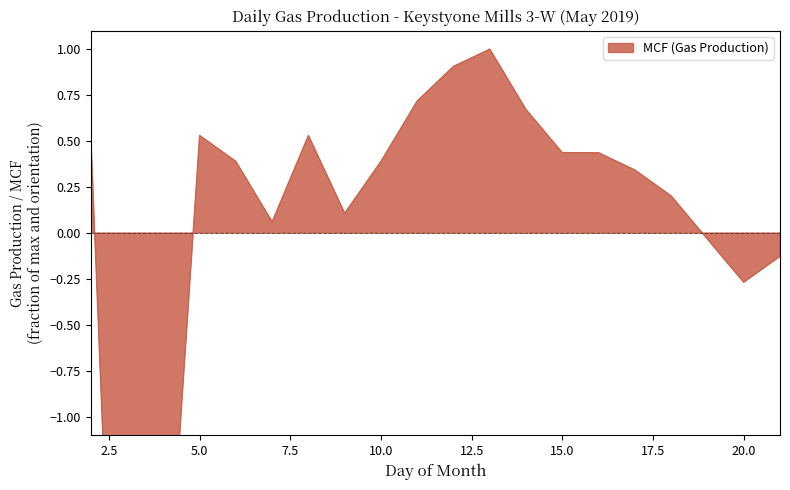

What is the difference between the second highest and second lowest values?

3.3